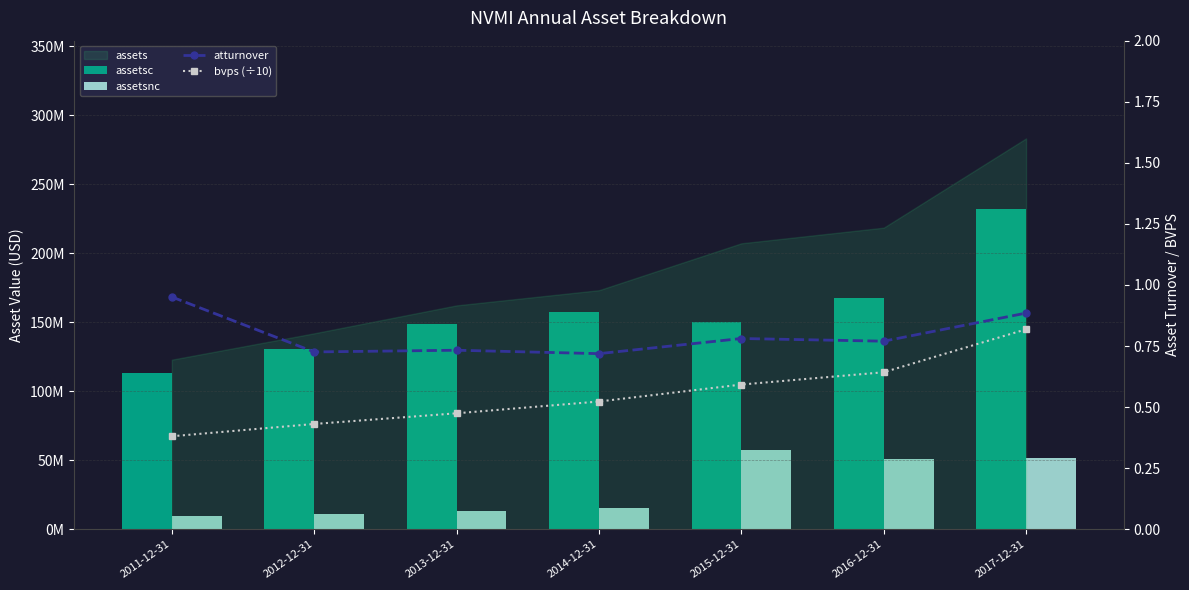

Is it true that assetsnc equals 15611319.9 at 2011-12-31?

False